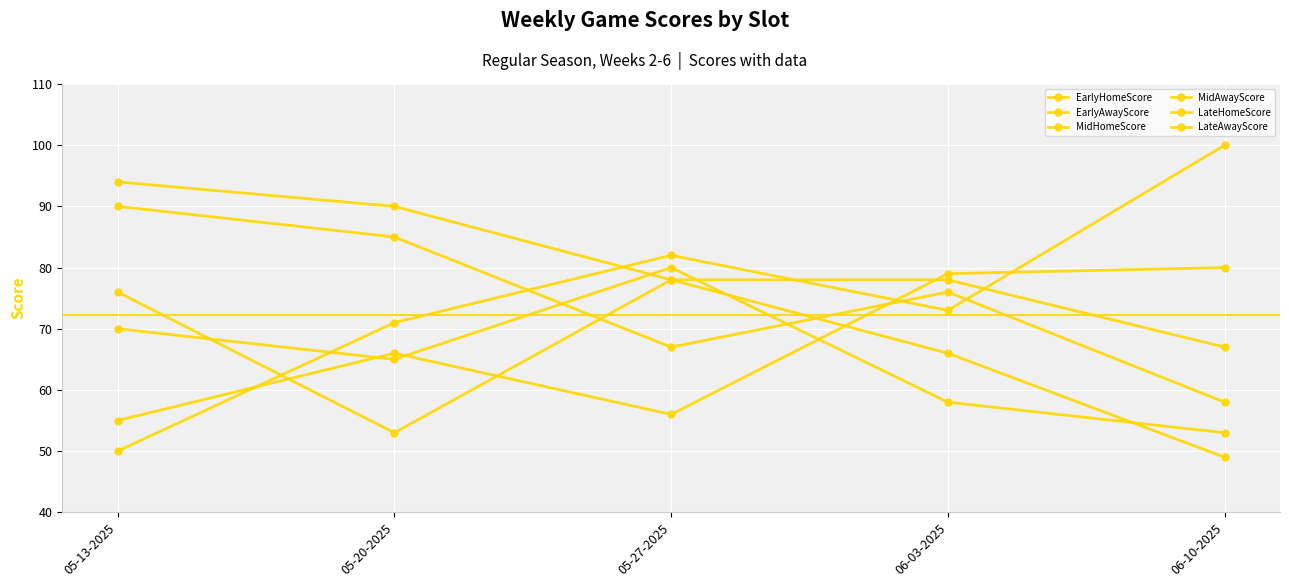

True or false: MidAwayScore and EarlyHomeScore intersect in this chart.

False